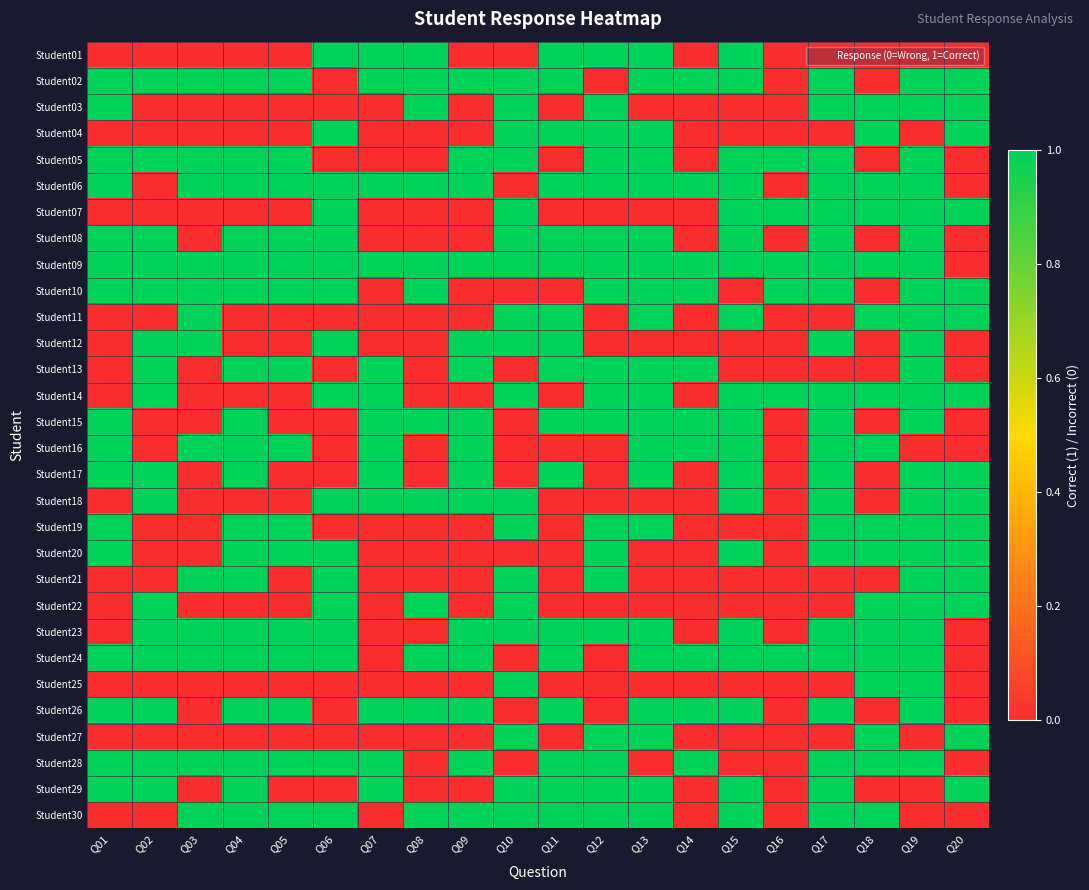

Reading left to right, what are all the values shown in this chart?

Student01: Q01=0	Q02=0	Q03=0	Q04=0	Q05=0	Q06=1	Q07=1	Q08=1	Q09=0	Q10=0	Q11=1	Q12=1	Q13=1	Q14=0	Q15=1	Q16=0	Q17=0	Q18=0	Q19=0	Q20=0
Student02: Q01=1	Q02=1	Q03=1	Q04=1	Q05=1	Q06=0	Q07=1	Q08=1	Q09=1	Q10=1	Q11=1	Q12=0	Q13=1	Q14=1	Q15=1	Q16=0	Q17=1	Q18=0	Q19=1	Q20=1
Student03: Q01=1	Q02=0	Q03=0	Q04=0	Q05=0	Q06=0	Q07=0	Q08=1	Q09=0	Q10=1	Q11=0	Q12=1	Q13=0	Q14=0	Q15=0	Q16=0	Q17=1	Q18=1	Q19=1	Q20=1
Student04: Q01=0	Q02=0	Q03=0	Q04=0	Q05=0	Q06=1	Q07=0	Q08=0	Q09=0	Q10=1	Q11=1	Q12=1	Q13=1	Q14=0	Q15=0	Q16=0	Q17=0	Q18=1	Q19=0	Q20=1
Student05: Q01=1	Q02=1	Q03=1	Q04=1	Q05=1	Q06=0	Q07=0	Q08=0	Q09=1	Q10=1	Q11=0	Q12=1	Q13=1	Q14=0	Q15=1	Q16=1	Q17=1	Q18=0	Q19=1	Q20=0
Student06: Q01=1	Q02=0	Q03=1	Q04=1	Q05=1	Q06=1	Q07=1	Q08=1	Q09=1	Q10=0	Q11=1	Q12=1	Q13=1	Q14=1	Q15=1	Q16=0	Q17=1	Q18=1	Q19=1	Q20=0
Student07: Q01=0	Q02=0	Q03=0	Q04=0	Q05=0	Q06=1	Q07=0	Q08=0	Q09=0	Q10=1	Q11=0	Q12=0	Q13=0	Q14=0	Q15=1	Q16=1	Q17=1	Q18=1	Q19=1	Q20=1
Student08: Q01=1	Q02=1	Q03=0	Q04=1	Q05=1	Q06=1	Q07=0	Q08=0	Q09=0	Q10=1	Q11=1	Q12=1	Q13=1	Q14=0	Q15=1	Q16=0	Q17=1	Q18=0	Q19=1	Q20=0
Student09: Q01=1	Q02=1	Q03=1	Q04=1	Q05=1	Q06=1	Q07=1	Q08=1	Q09=1	Q10=1	Q11=1	Q12=1	Q13=1	Q14=1	Q15=1	Q16=1	Q17=1	Q18=1	Q19=1	Q20=0
Student10: Q01=1	Q02=1	Q03=1	Q04=1	Q05=1	Q06=1	Q07=0	Q08=1	Q09=0	Q10=0	Q11=0	Q12=1	Q13=1	Q14=1	Q15=0	Q16=1	Q17=1	Q18=0	Q19=1	Q20=1
Student11: Q01=0	Q02=0	Q03=1	Q04=0	Q05=0	Q06=0	Q07=0	Q08=0	Q09=0	Q10=1	Q11=1	Q12=0	Q13=1	Q14=0	Q15=1	Q16=0	Q17=0	Q18=1	Q19=1	Q20=1
Student12: Q01=0	Q02=1	Q03=1	Q04=0	Q05=0	Q06=1	Q07=0	Q08=0	Q09=1	Q10=1	Q11=1	Q12=0	Q13=0	Q14=0	Q15=0	Q16=0	Q17=1	Q18=0	Q19=1	Q20=0
Student13: Q01=0	Q02=1	Q03=0	Q04=1	Q05=1	Q06=0	Q07=1	Q08=0	Q09=1	Q10=0	Q11=1	Q12=1	Q13=1	Q14=1	Q15=0	Q16=0	Q17=0	Q18=0	Q19=1	Q20=0
Student14: Q01=0	Q02=1	Q03=0	Q04=0	Q05=0	Q06=1	Q07=1	Q08=0	Q09=0	Q10=1	Q11=0	Q12=1	Q13=1	Q14=0	Q15=1	Q16=1	Q17=1	Q18=1	Q19=1	Q20=1
Student15: Q01=1	Q02=0	Q03=0	Q04=1	Q05=0	Q06=0	Q07=1	Q08=1	Q09=1	Q10=0	Q11=1	Q12=1	Q13=1	Q14=1	Q15=1	Q16=0	Q17=1	Q18=0	Q19=1	Q20=0
Student16: Q01=1	Q02=0	Q03=1	Q04=1	Q05=1	Q06=0	Q07=1	Q08=0	Q09=1	Q10=0	Q11=0	Q12=0	Q13=1	Q14=1	Q15=1	Q16=0	Q17=1	Q18=1	Q19=0	Q20=0
Student17: Q01=1	Q02=1	Q03=0	Q04=1	Q05=0	Q06=0	Q07=1	Q08=0	Q09=1	Q10=0	Q11=1	Q12=0	Q13=1	Q14=0	Q15=1	Q16=0	Q17=1	Q18=0	Q19=1	Q20=1
Student18: Q01=0	Q02=1	Q03=0	Q04=0	Q05=0	Q06=1	Q07=1	Q08=1	Q09=1	Q10=1	Q11=0	Q12=0	Q13=0	Q14=0	Q15=1	Q16=0	Q17=1	Q18=0	Q19=1	Q20=1
Student19: Q01=1	Q02=0	Q03=0	Q04=1	Q05=1	Q06=0	Q07=0	Q08=0	Q09=0	Q10=1	Q11=0	Q12=1	Q13=1	Q14=0	Q15=0	Q16=0	Q17=1	Q18=1	Q19=1	Q20=1
Student20: Q01=1	Q02=0	Q03=0	Q04=1	Q05=1	Q06=1	Q07=0	Q08=0	Q09=0	Q10=0	Q11=0	Q12=1	Q13=0	Q14=0	Q15=1	Q16=0	Q17=1	Q18=1	Q19=1	Q20=1
Student21: Q01=0	Q02=0	Q03=1	Q04=1	Q05=0	Q06=1	Q07=0	Q08=0	Q09=0	Q10=1	Q11=0	Q12=1	Q13=0	Q14=0	Q15=0	Q16=0	Q17=0	Q18=0	Q19=1	Q20=1
Student22: Q01=0	Q02=1	Q03=0	Q04=0	Q05=0	Q06=1	Q07=0	Q08=1	Q09=0	Q10=1	Q11=0	Q12=0	Q13=0	Q14=0	Q15=0	Q16=0	Q17=0	Q18=1	Q19=1	Q20=1
Student23: Q01=0	Q02=1	Q03=1	Q04=1	Q05=1	Q06=1	Q07=0	Q08=0	Q09=1	Q10=1	Q11=1	Q12=1	Q13=1	Q14=0	Q15=1	Q16=0	Q17=1	Q18=1	Q19=1	Q20=0
Student24: Q01=1	Q02=1	Q03=1	Q04=1	Q05=1	Q06=1	Q07=0	Q08=1	Q09=1	Q10=0	Q11=1	Q12=0	Q13=1	Q14=1	Q15=1	Q16=1	Q17=1	Q18=1	Q19=1	Q20=0
Student25: Q01=0	Q02=0	Q03=0	Q04=0	Q05=0	Q06=0	Q07=0	Q08=0	Q09=0	Q10=1	Q11=0	Q12=0	Q13=0	Q14=0	Q15=0	Q16=0	Q17=0	Q18=1	Q19=1	Q20=0
Student26: Q01=1	Q02=1	Q03=0	Q04=1	Q05=1	Q06=0	Q07=1	Q08=1	Q09=1	Q10=0	Q11=1	Q12=0	Q13=1	Q14=1	Q15=1	Q16=0	Q17=1	Q18=0	Q19=1	Q20=0
Student27: Q01=0	Q02=0	Q03=0	Q04=0	Q05=0	Q06=0	Q07=0	Q08=0	Q09=0	Q10=1	Q11=0	Q12=1	Q13=1	Q14=0	Q15=0	Q16=0	Q17=0	Q18=1	Q19=0	Q20=1
Student28: Q01=1	Q02=1	Q03=1	Q04=1	Q05=1	Q06=1	Q07=1	Q08=0	Q09=1	Q10=0	Q11=1	Q12=1	Q13=0	Q14=1	Q15=0	Q16=0	Q17=1	Q18=1	Q19=1	Q20=0
Student29: Q01=1	Q02=1	Q03=0	Q04=1	Q05=0	Q06=0	Q07=1	Q08=0	Q09=0	Q10=1	Q11=1	Q12=1	Q13=1	Q14=0	Q15=1	Q16=0	Q17=1	Q18=0	Q19=0	Q20=1
Student30: Q01=0	Q02=0	Q03=1	Q04=1	Q05=1	Q06=1	Q07=0	Q08=1	Q09=1	Q10=1	Q11=1	Q12=1	Q13=1	Q14=0	Q15=1	Q16=0	Q17=1	Q18=1	Q19=0	Q20=0